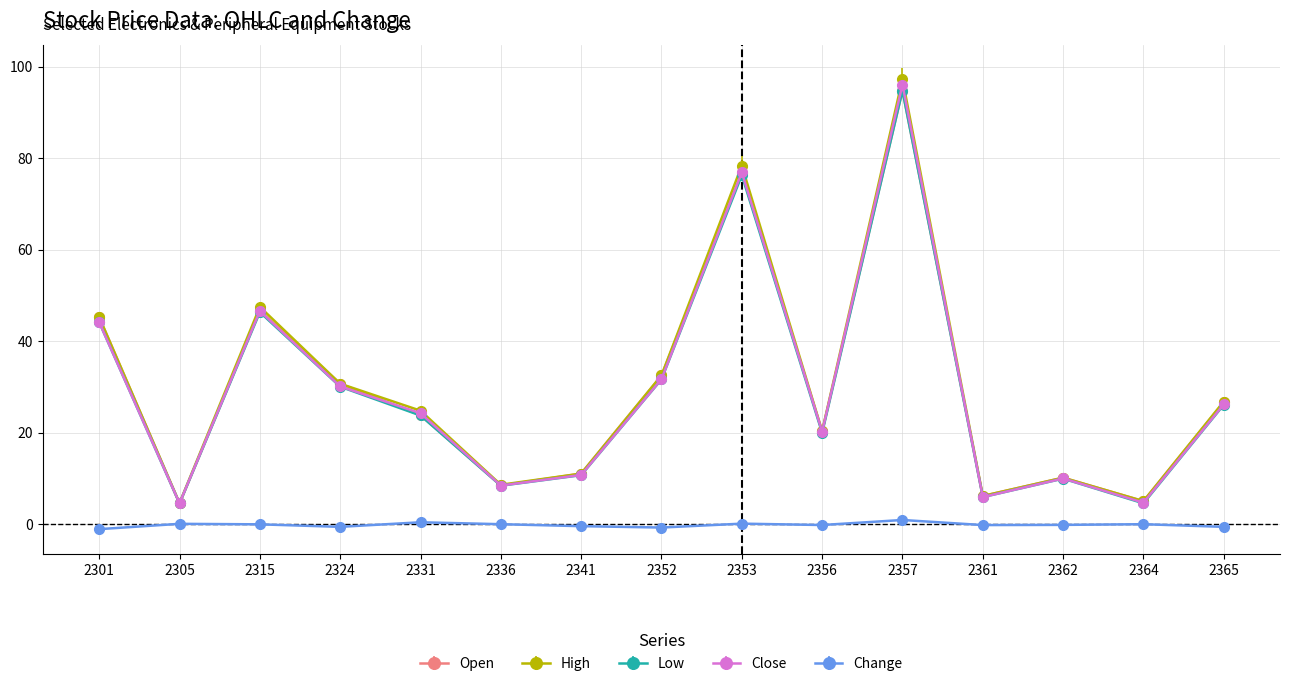

True or false: Low and Change intersect in this chart.

False